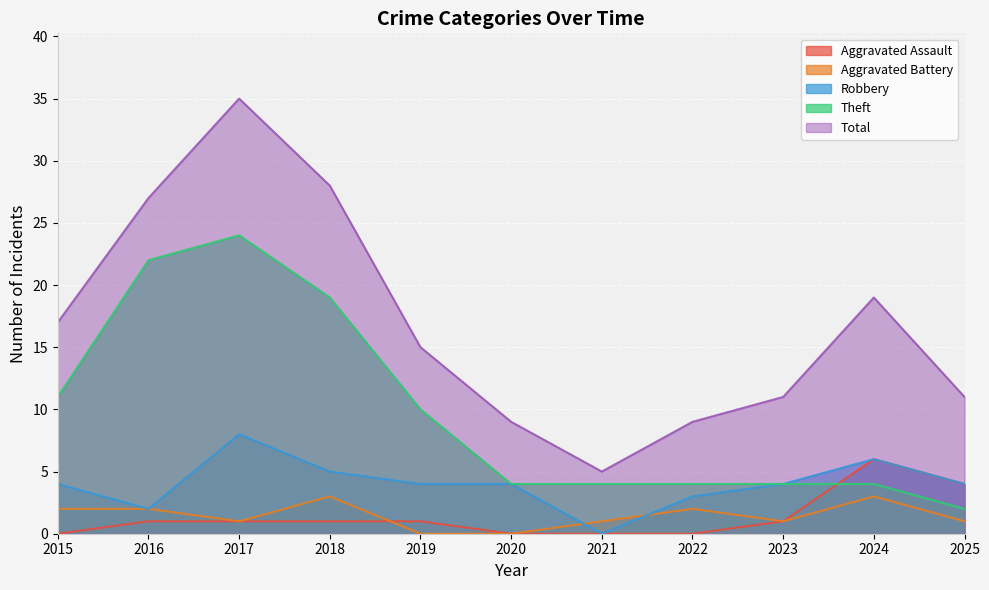

Which series has the widest spread of values?

Total